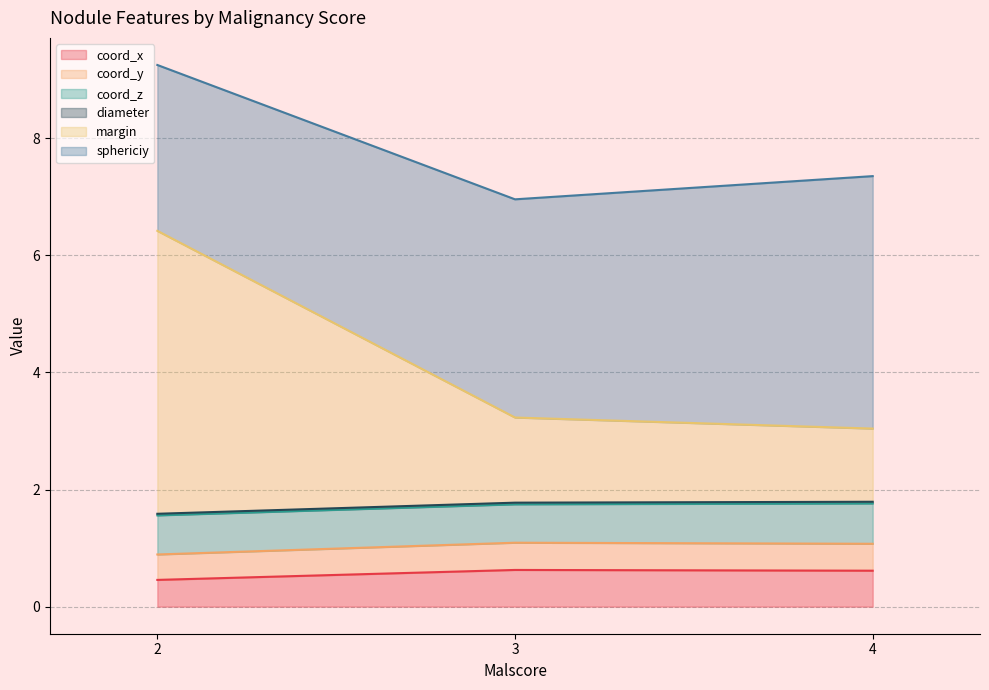

How many categories are shown in the chart?

33